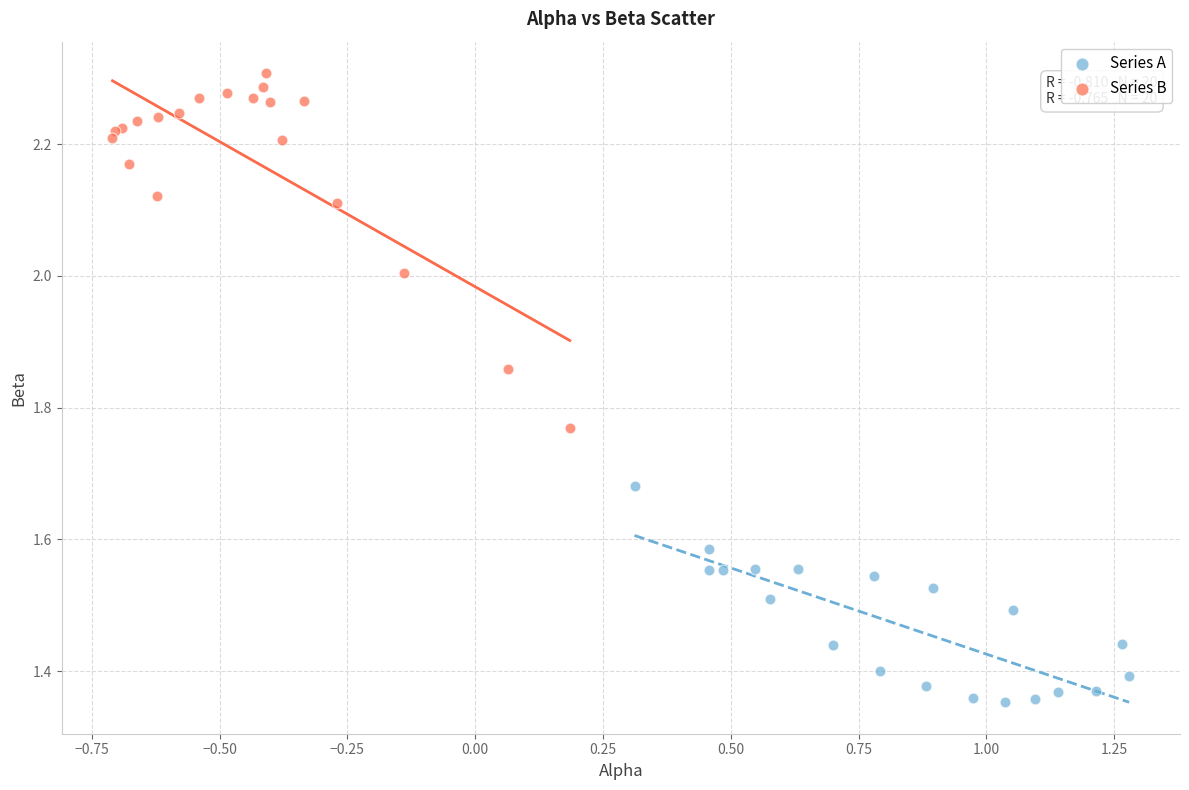

Which series has the widest spread of Y values?

Series B